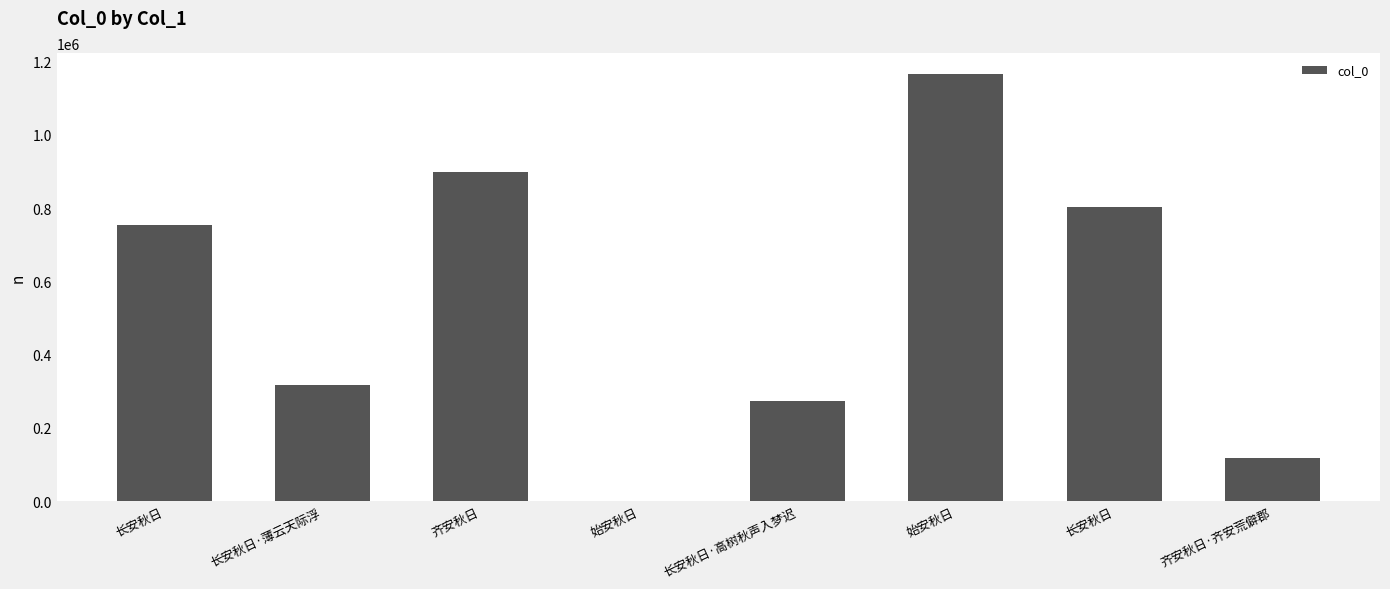

The chart shows a value of 958 at 始安秋日. True or false?

True